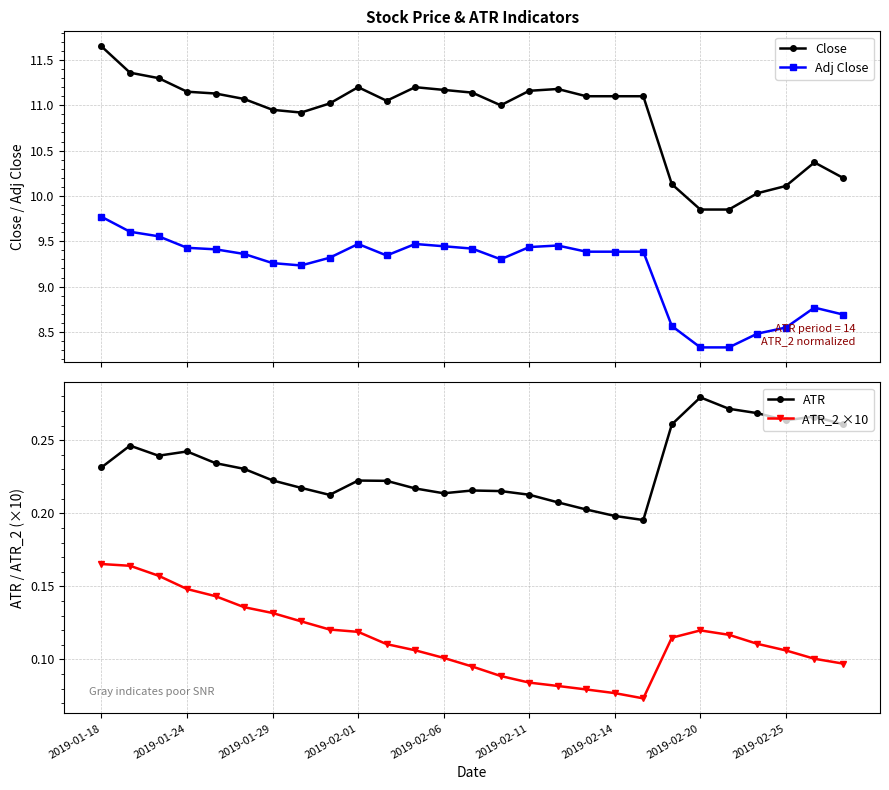

How many ATR values are between 0 and 1?

27